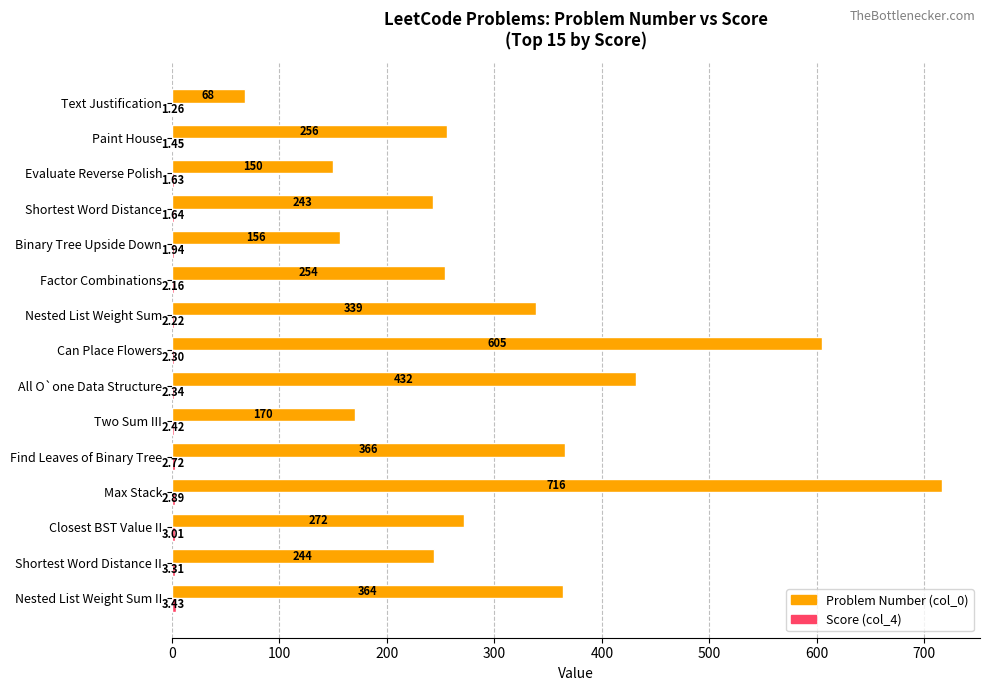

What is the sum of all Problem Number (col_0) values?

4635.0